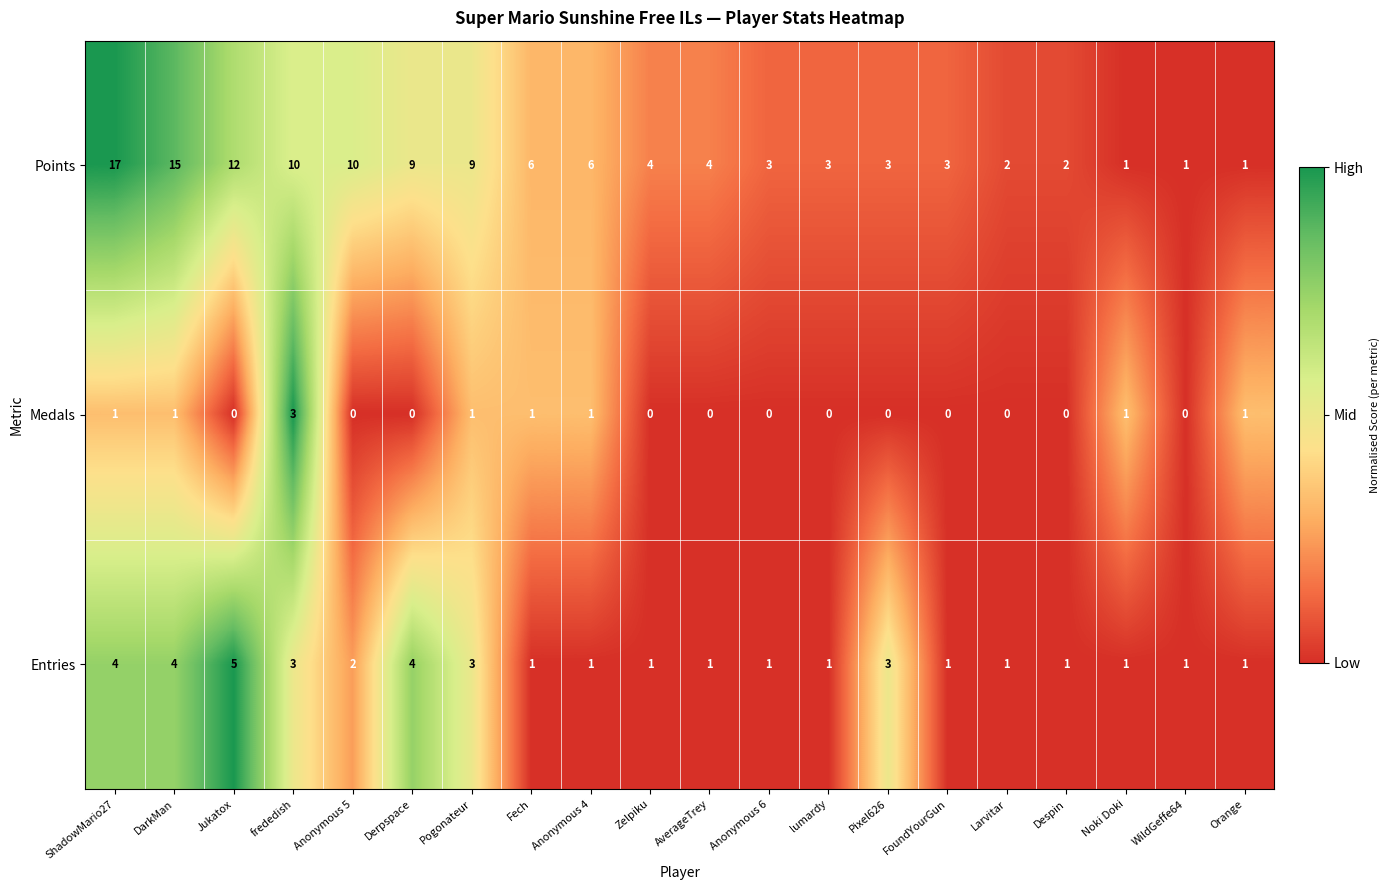

How many distinct data groups are displayed?

3